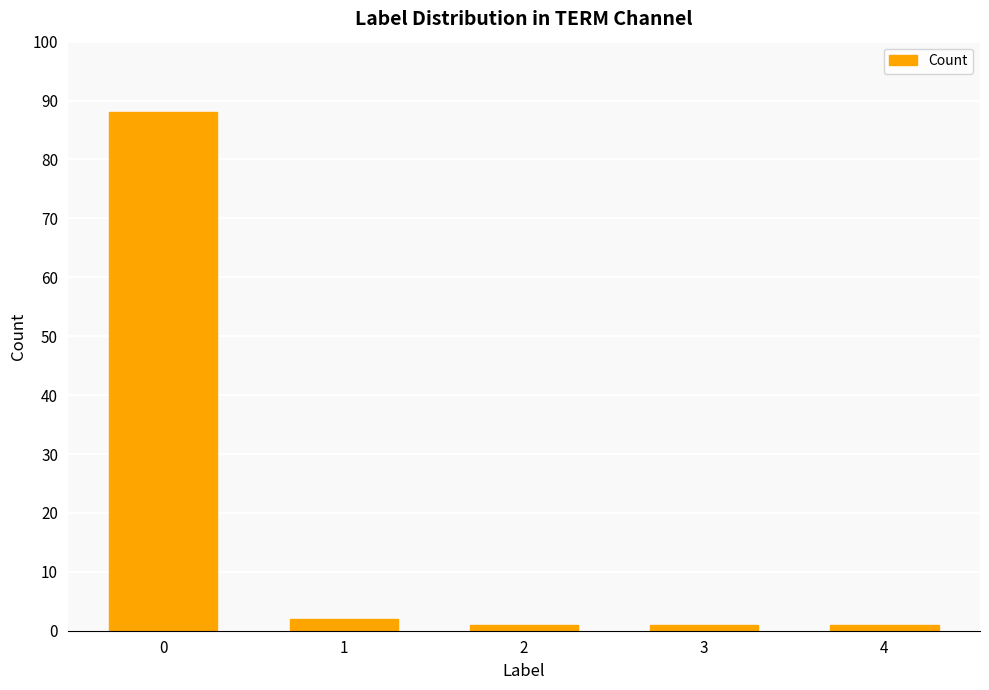

What is the difference between the values at 0 and 4?

87